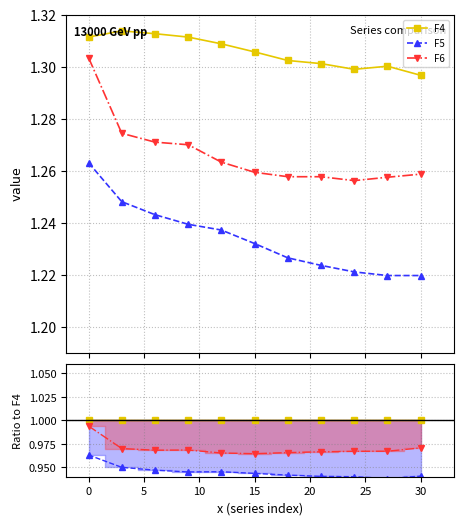

What is the lowest value of the F5 ratio series?

0.9